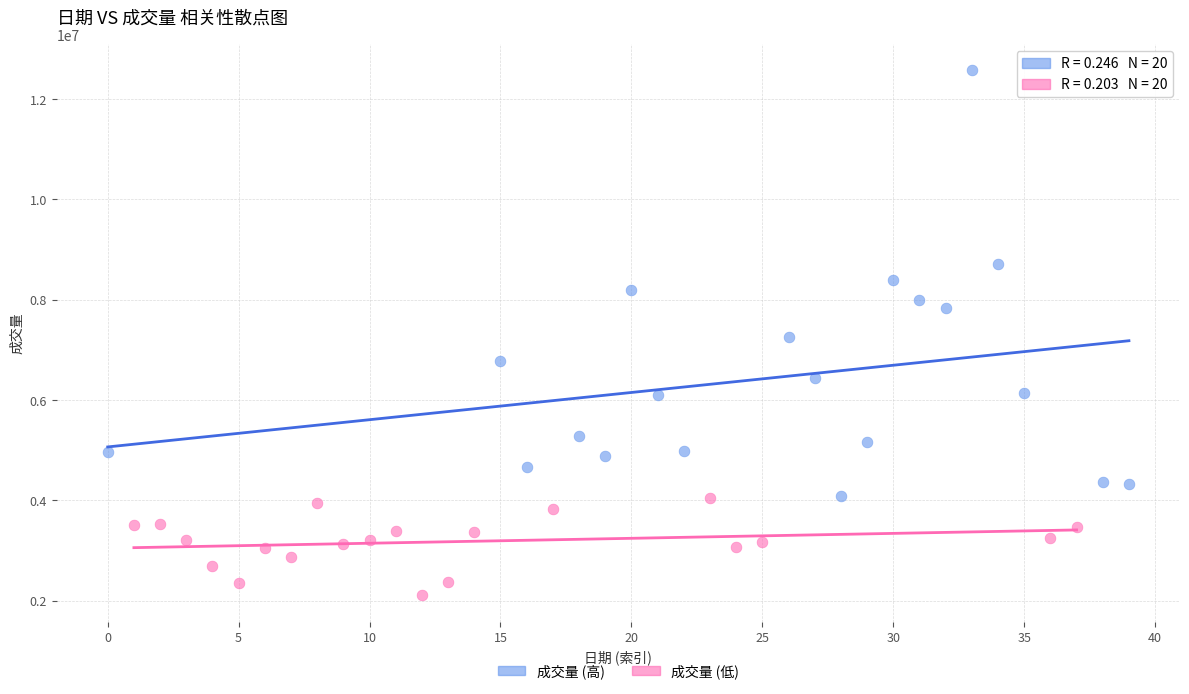

Which series has the widest spread of Y values?

成交量 (高)